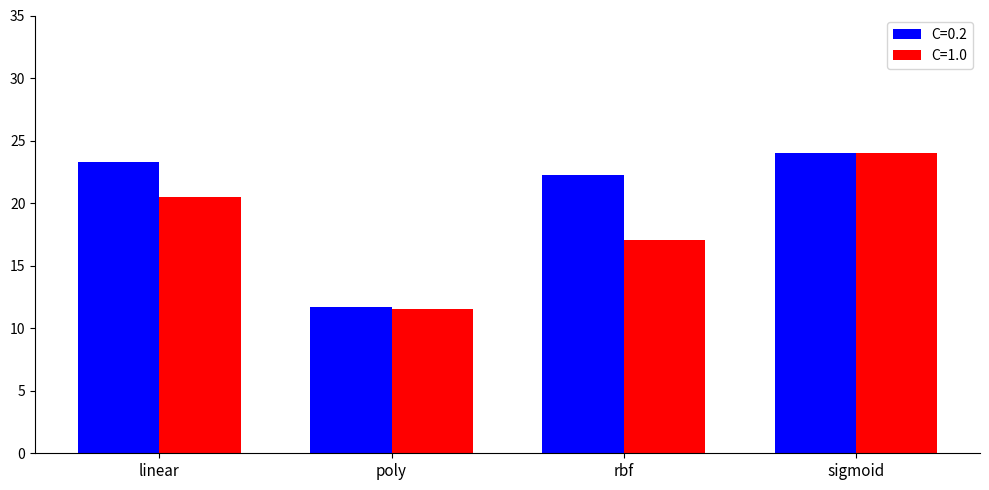

How many groups of bars are there?

4